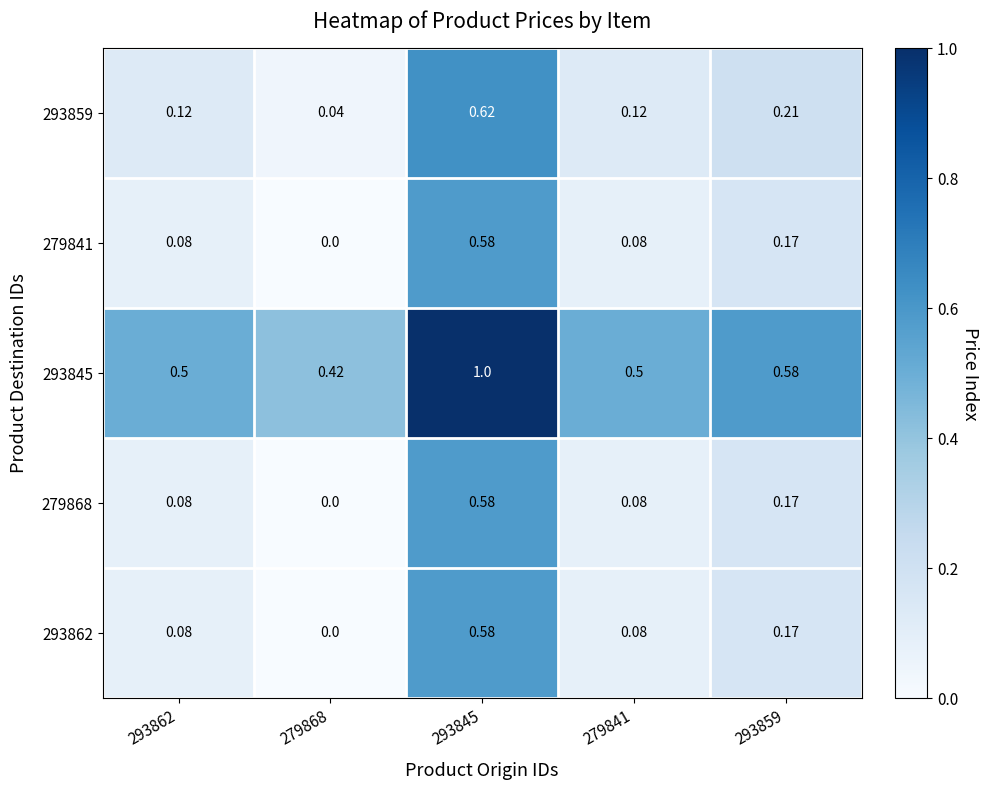

Is the value of 293859 at 279868 greater than the value of 279841 at 293862?

No